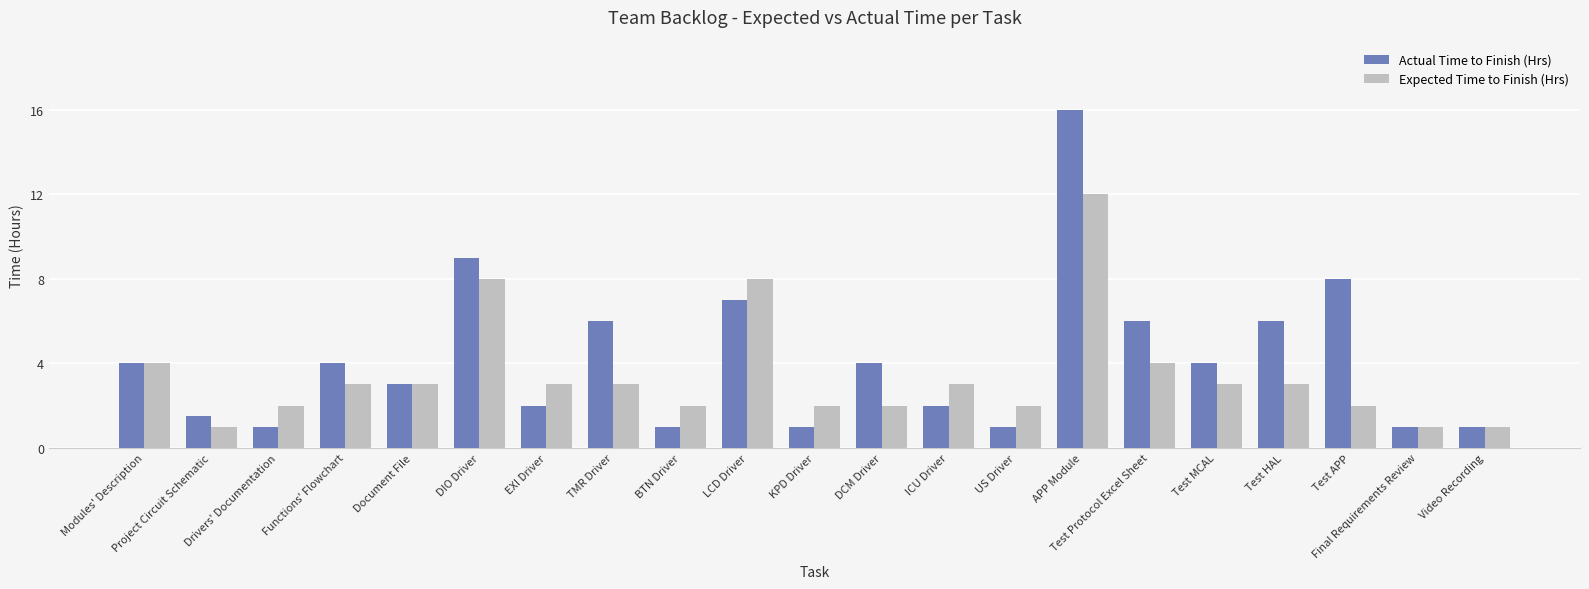

Reading left to right, extract all data points from this chart.

Actual Time to Finish (Hrs): Modules' Description=4.0	Project Circuit Schematic=1.5	Drivers' Documentation=1.0	Functions' Flowchart=4.0	Document File=3.0	DIO Driver=9.0	EXI Driver=2.0	TMR Driver=6.0	BTN Driver=1.0	LCD Driver=7.0	KPD Driver=1.0	DCM Driver=4.0	ICU Driver=2.0	US Driver=1.0	APP Module=16.0	Test Protocol Excel Sheet=6.0	Test MCAL=4.0	Test HAL=6.0	Test APP=8.0	Final Requirements Review=1.0	Video Recording=1.0
Expected Time to Finish (Hrs): Modules' Description=4.0	Project Circuit Schematic=1.0	Drivers' Documentation=2.0	Functions' Flowchart=3.0	Document File=3.0	DIO Driver=8.0	EXI Driver=3.0	TMR Driver=3.0	BTN Driver=2.0	LCD Driver=8.0	KPD Driver=2.0	DCM Driver=2.0	ICU Driver=3.0	US Driver=2.0	APP Module=12.0	Test Protocol Excel Sheet=4.0	Test MCAL=3.0	Test HAL=3.0	Test APP=2.0	Final Requirements Review=1.0	Video Recording=1.0